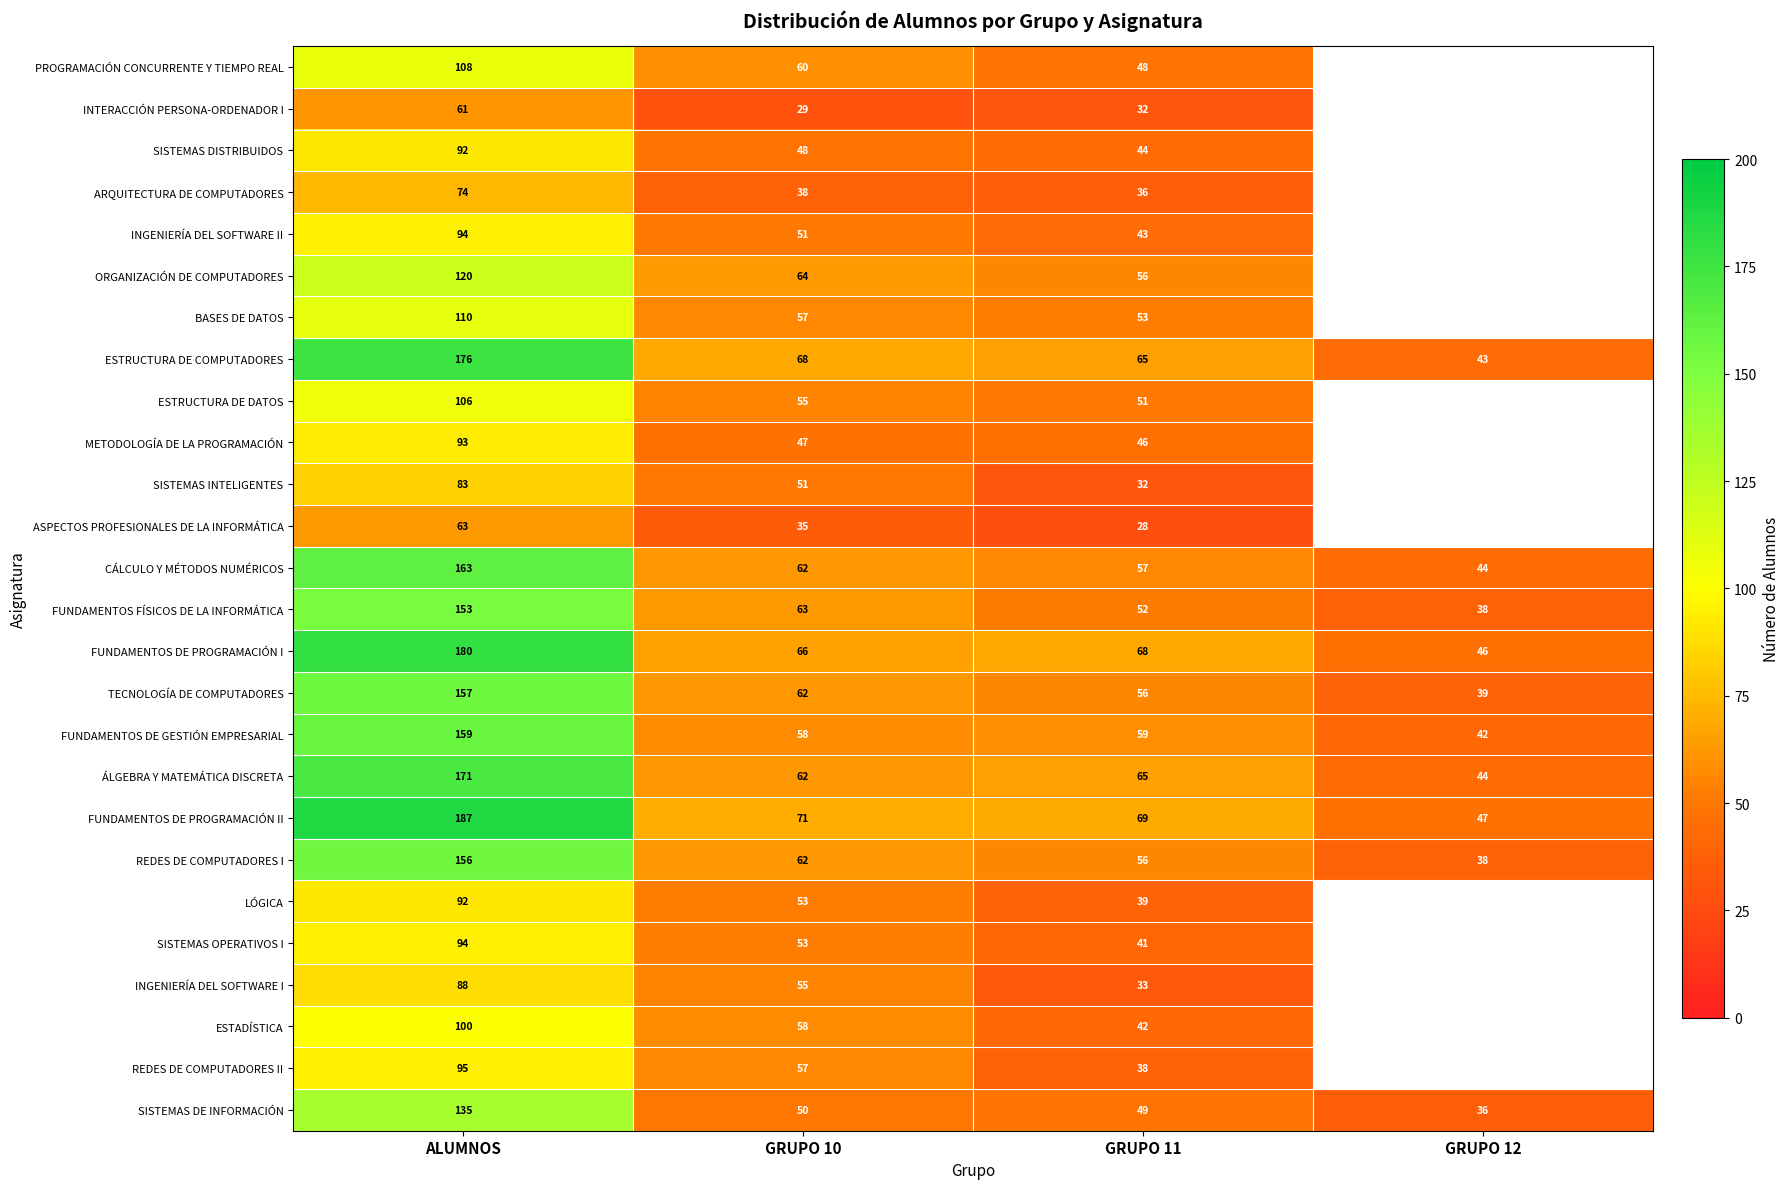

Rank the categories by FUNDAMENTOS FÍSICOS DE LA INFORMÁTICA value from lowest to highest.

GRUPO 12, GRUPO 11, GRUPO 10, ALUMNOS